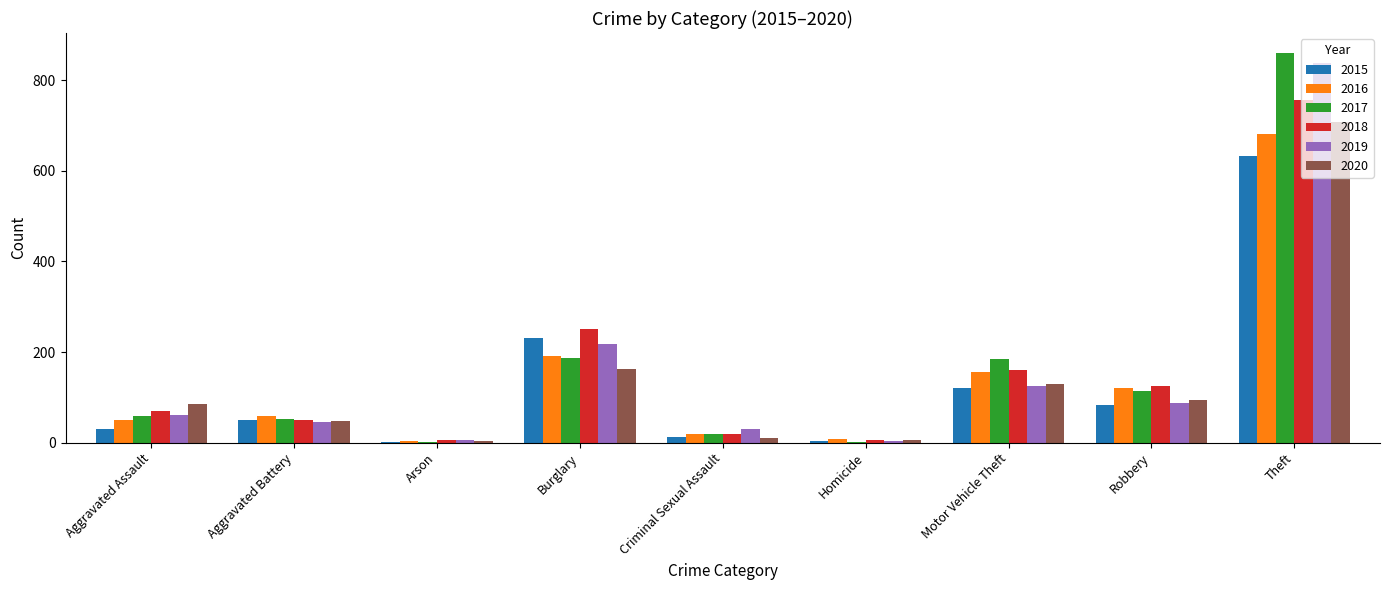

Which series changed the most between Robbery and Theft?

2019